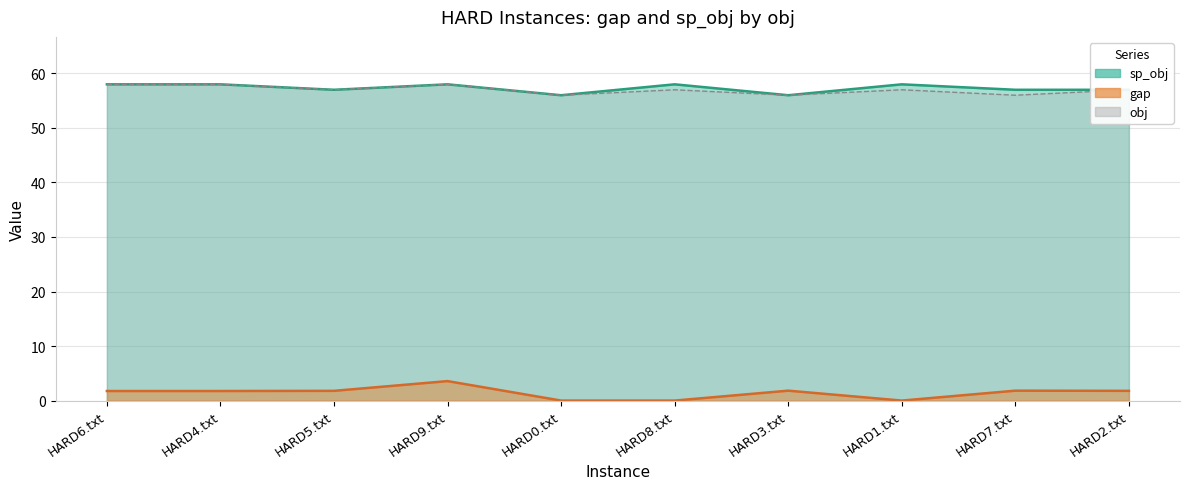

How many values in the gap series exceed 1?

7